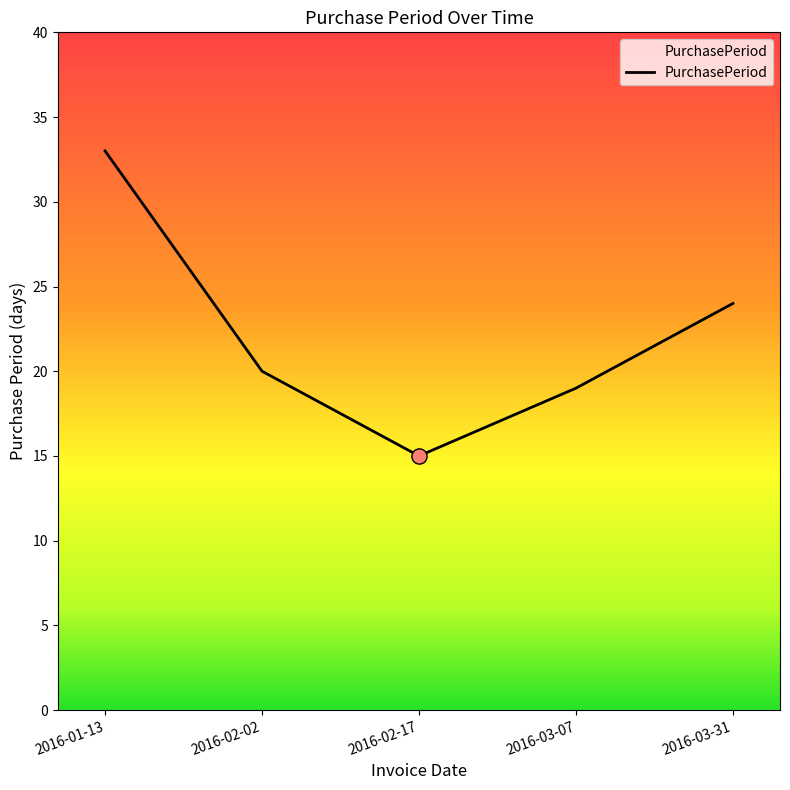

What is the change in value from 2016-01-13 to 2016-02-17?

-18